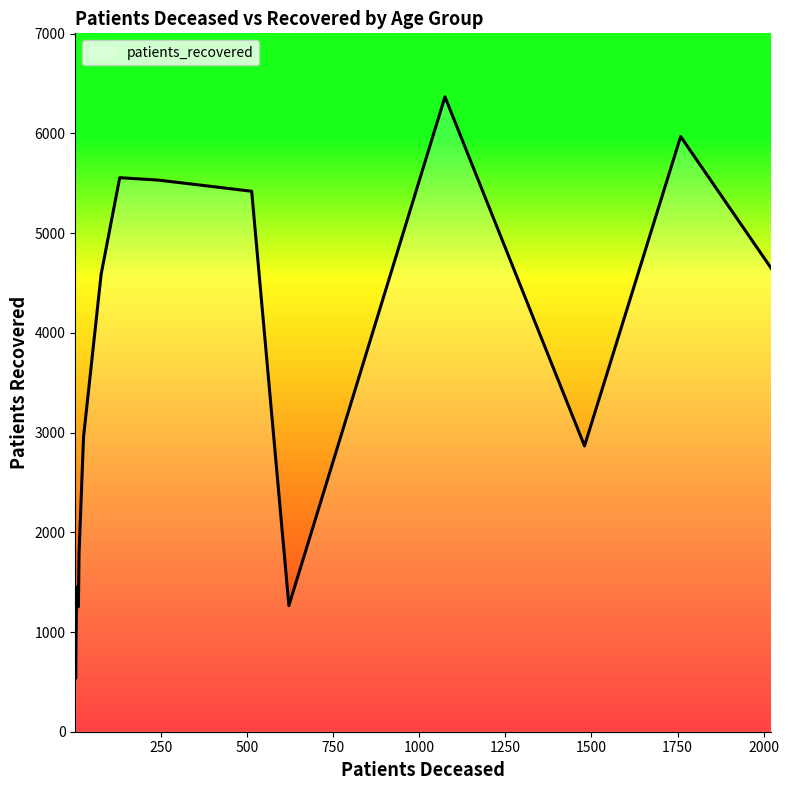

What is the difference between the maximum and minimum values?

5832